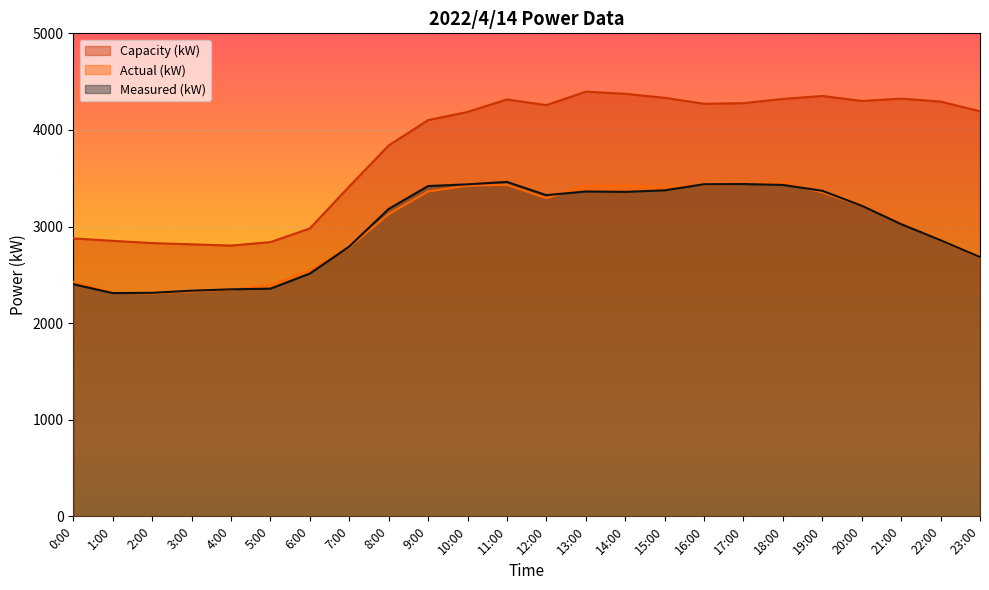

Does the chart display data point markers on the line(s)?

No